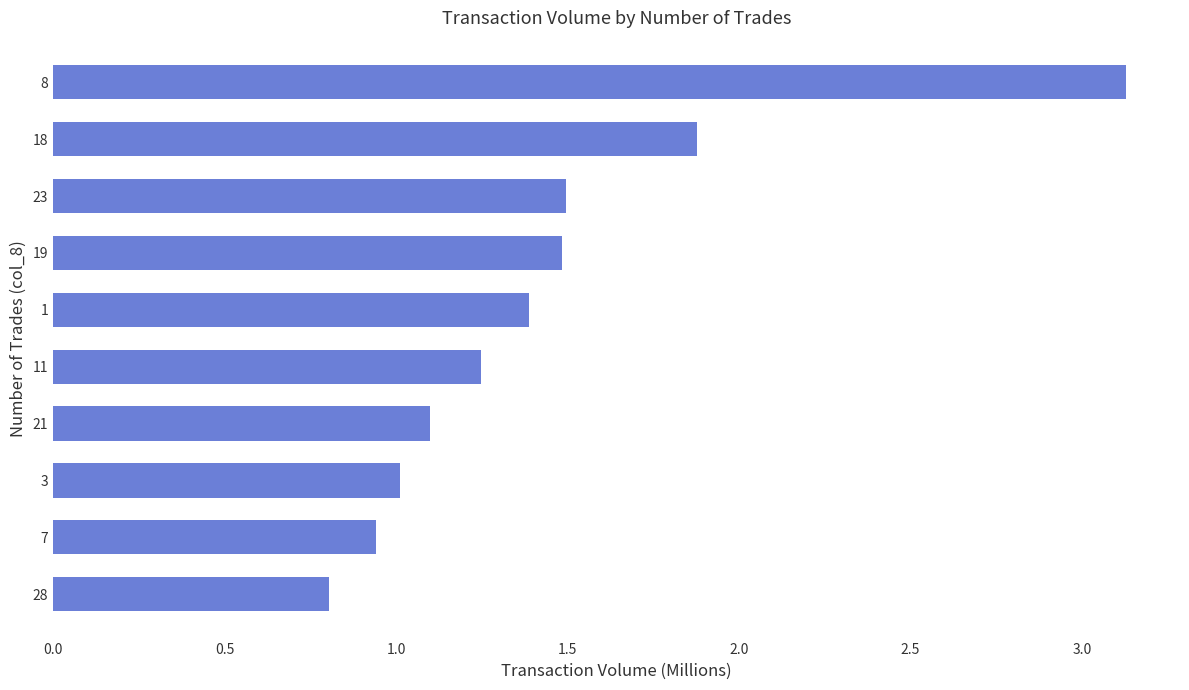

What is the average value?

1.4